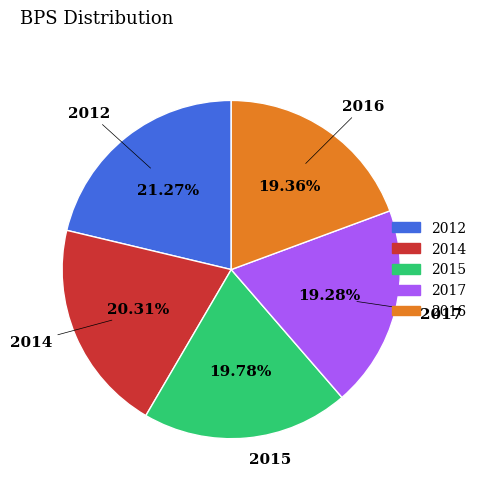

To the nearest percent, what is the difference between the largest and smallest slice percentages?

2%